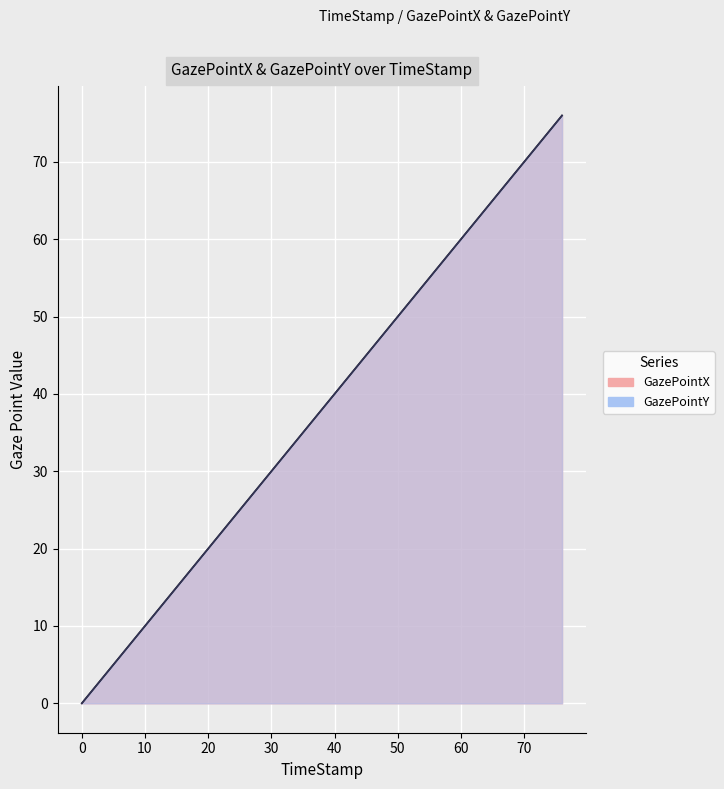

Does the chart display data point markers on the line(s)?

No